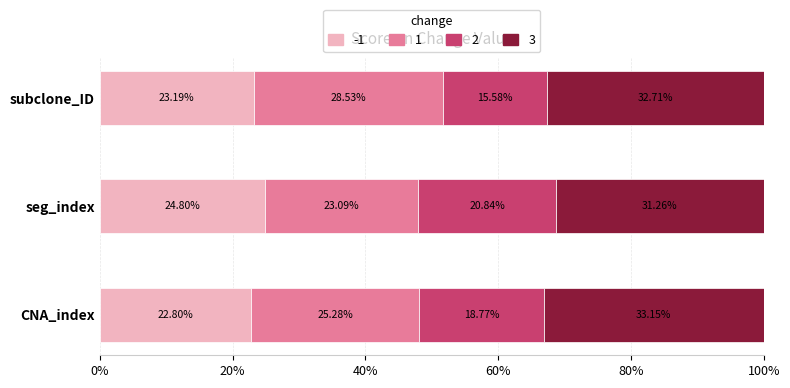

Between CNA_index and seg_index, which series saw the biggest shift?

1